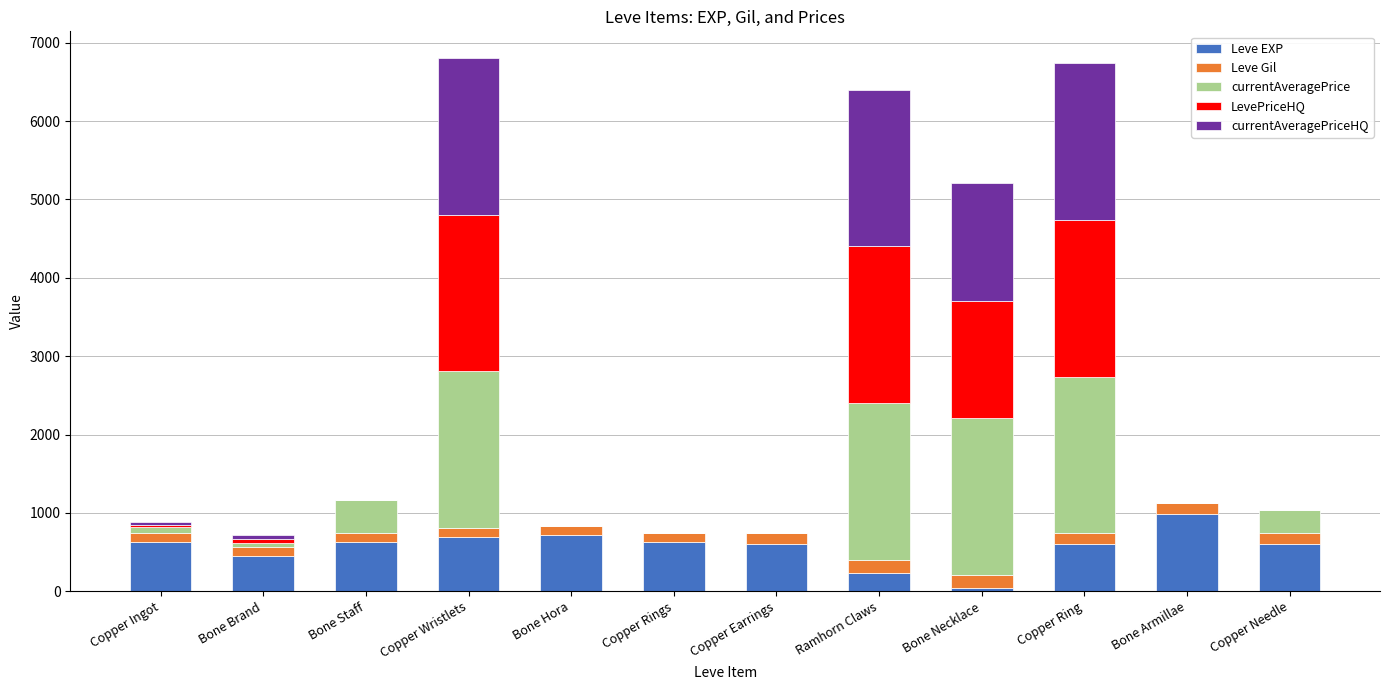

What is the highest value of the Leve EXP series?

980.0